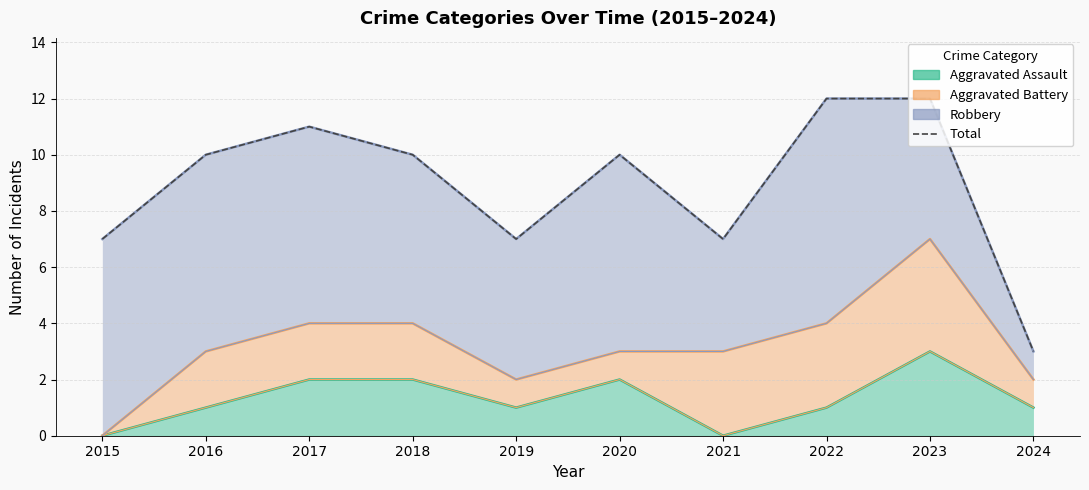

The chart shows a value of 7 at 2021. True or false?

True